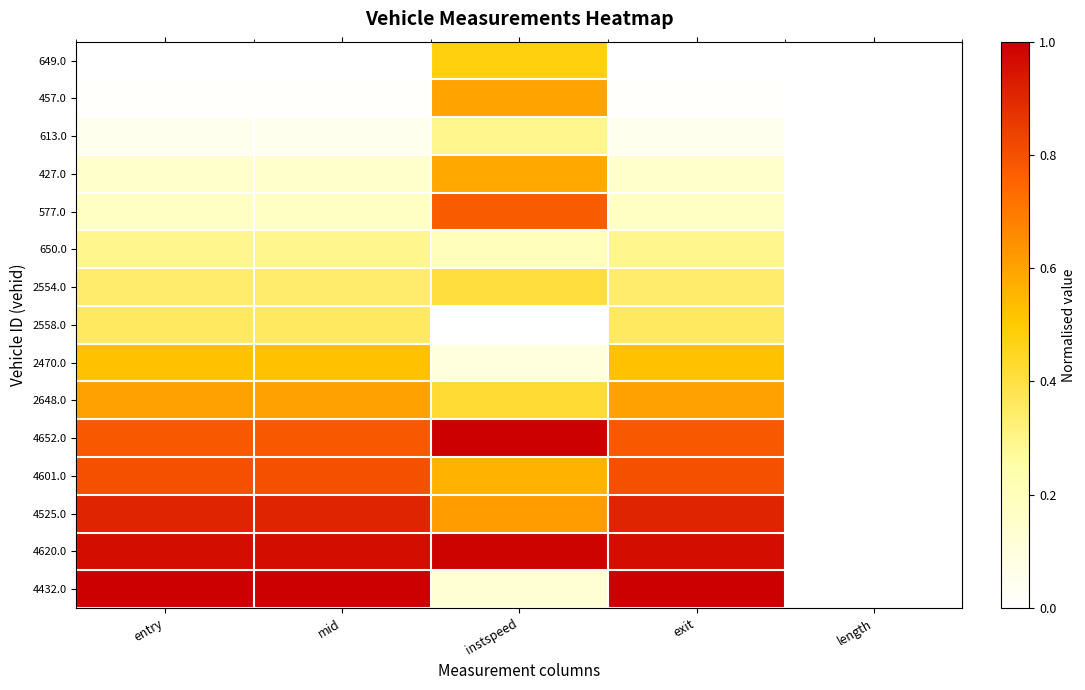

At exit, list the series in order from smallest to largest.

649.0, 457.0, 613.0, 427.0, 577.0, 650.0, 2554.0, 2558.0, 2470.0, 2648.0, 4652.0, 4601.0, 4525.0, 4620.0, 4432.0